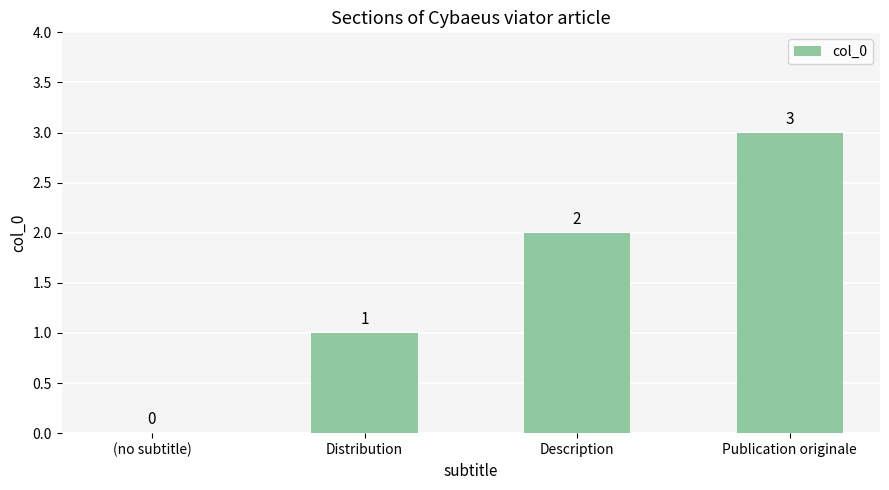

The value at Distribution is 1. True or false?

True